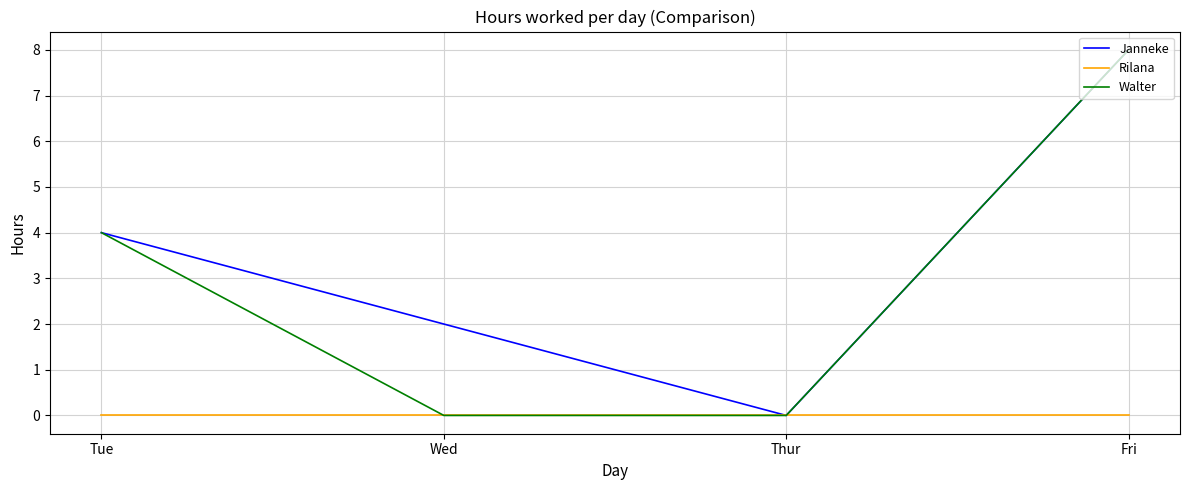

What value does the Janneke series have at Tue?

4